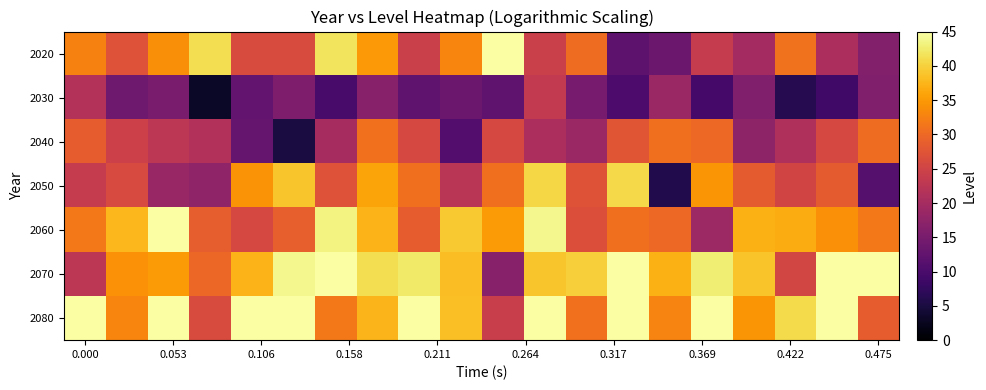

List the series in order of their peak value, lowest first.

2030, 2040, 2050, 2020, 2060, 2070, 2080